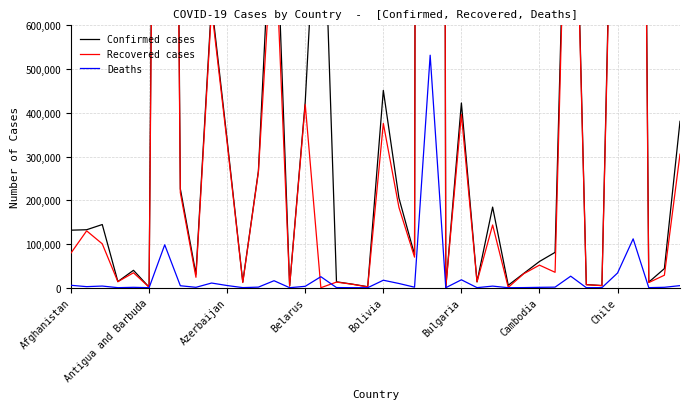

What is the maximum value for Deaths?

531688